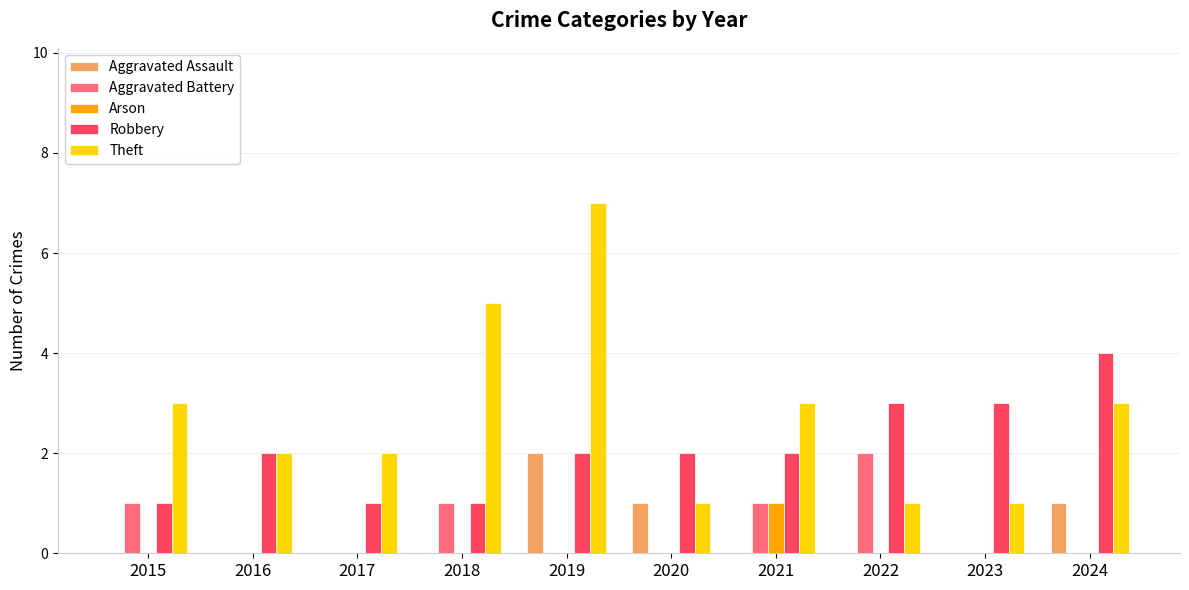

How many groups of bars are there?

10